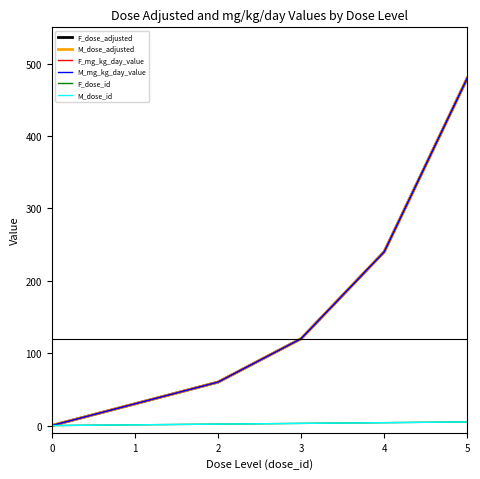

What is the sum of all M_dose_id values?

15